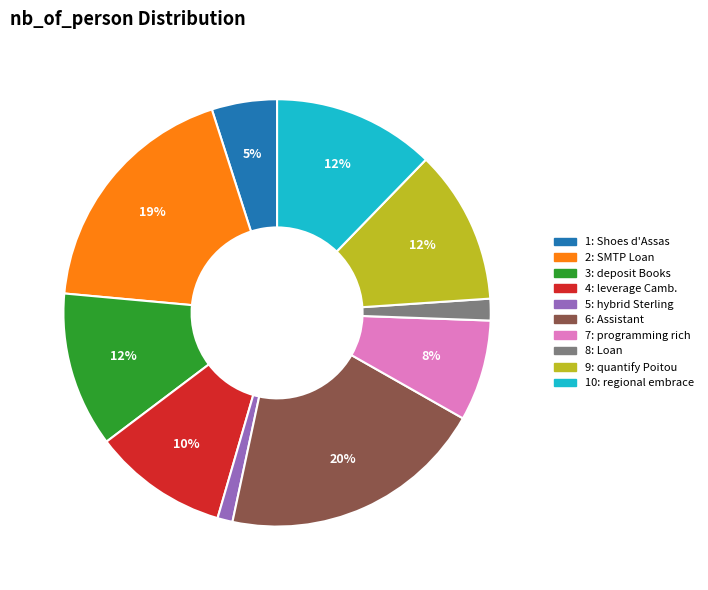

To the nearest percent, what is the average slice percentage?

10%